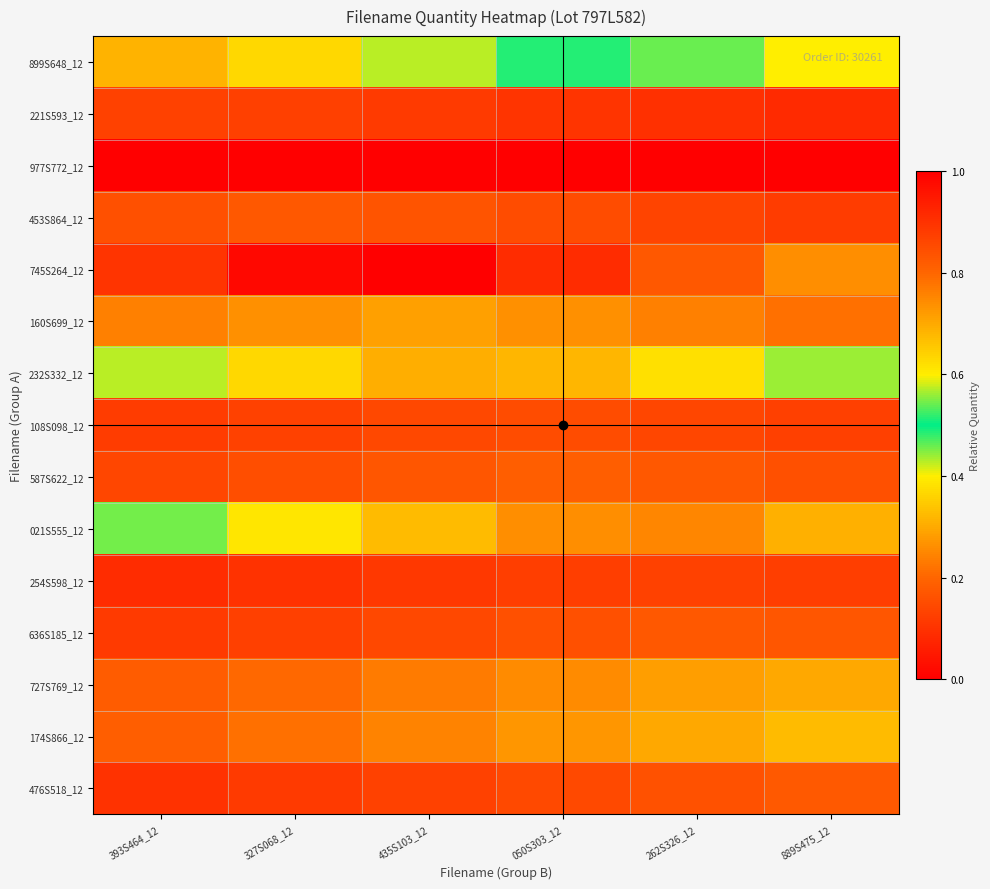

Rank the series at 050S303_12 from highest to lowest value.

745S264_12, 021S555_12, 232S332_12, 899S648_12, 174S866_12, 160S699_12, 727S769_12, 587S622_12, 636S185_12, 108S098_12, 453S864_12, 476S518_12, 254S598_12, 221S593_12, 977S772_12